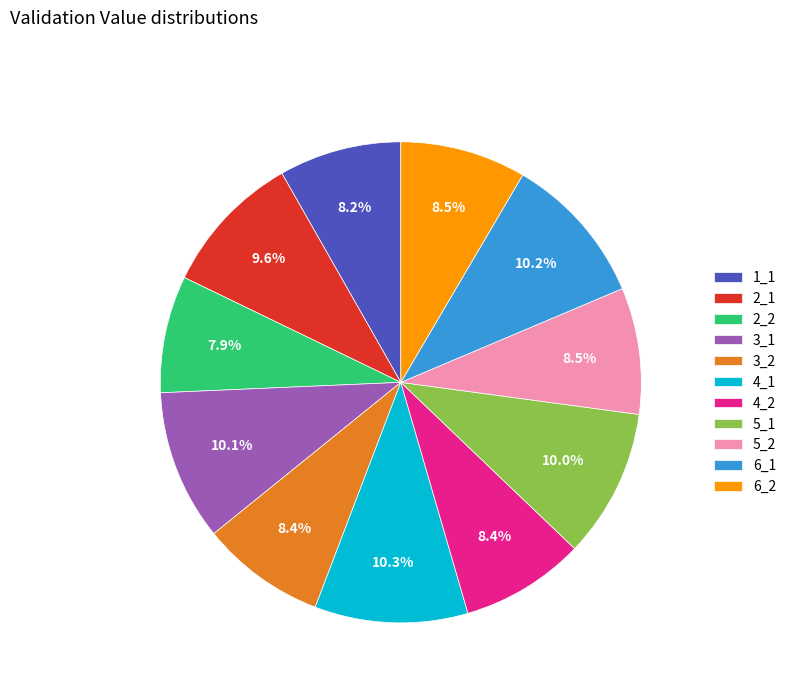

Which has a higher value, 4_1 or 5_2?

4_1